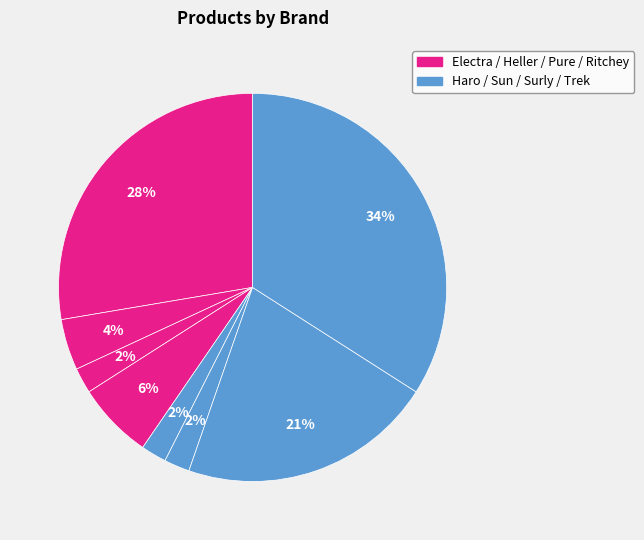

How many segments does this pie chart have?

8